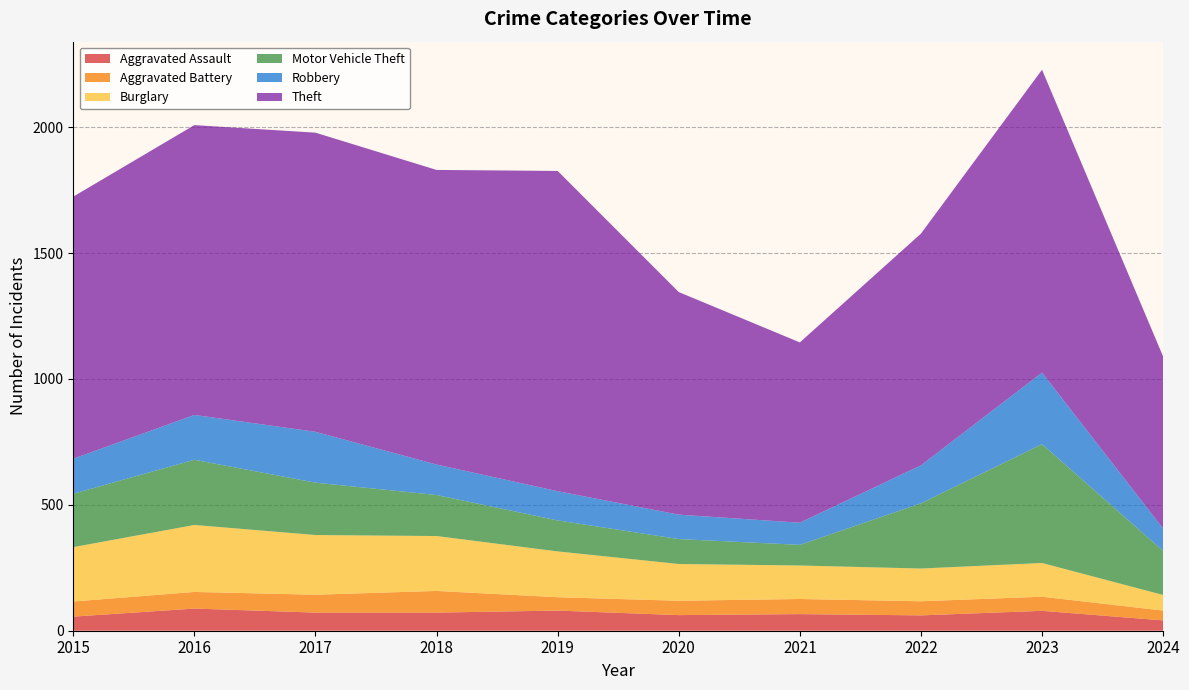

Reading left to right, what are all the values shown in this chart?

Aggravated Assault: 2015=56	2016=88	2017=72	2018=72	2019=80	2020=62	2021=66	2022=61	2023=79	2024=41
Aggravated Battery: 2015=60	2016=66	2017=71	2018=86	2019=53	2020=57	2021=60	2022=56	2023=56	2024=39
Burglary: 2015=216	2016=266	2017=237	2018=218	2019=182	2020=146	2021=133	2022=130	2023=134	2024=62
Motor Vehicle Theft: 2015=212	2016=259	2017=208	2018=163	2019=123	2020=99	2021=82	2022=259	2023=472	2024=175
Robbery: 2015=139	2016=178	2017=202	2018=121	2019=116	2020=97	2021=88	2022=151	2023=284	2024=89
Theft: 2015=1041	2016=1151	2017=1188	2018=1170	2019=1272	2020=884	2021=716	2022=920	2023=1203	2024=683